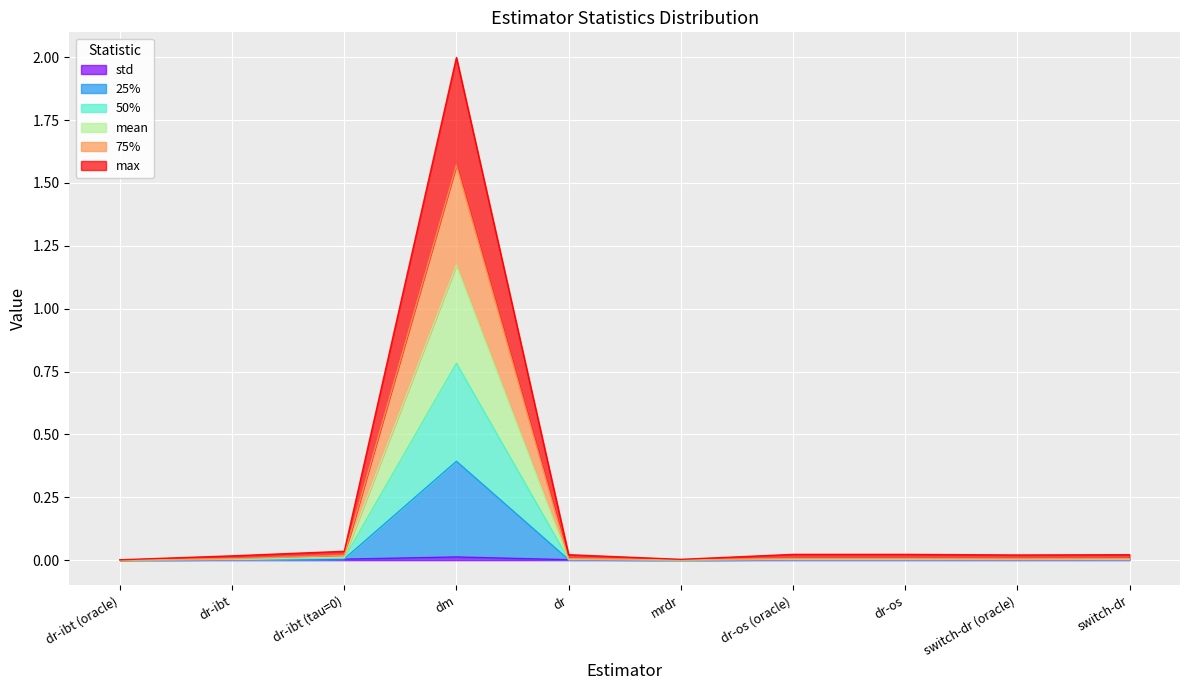

Where is the first local maximum for 25%?

dm